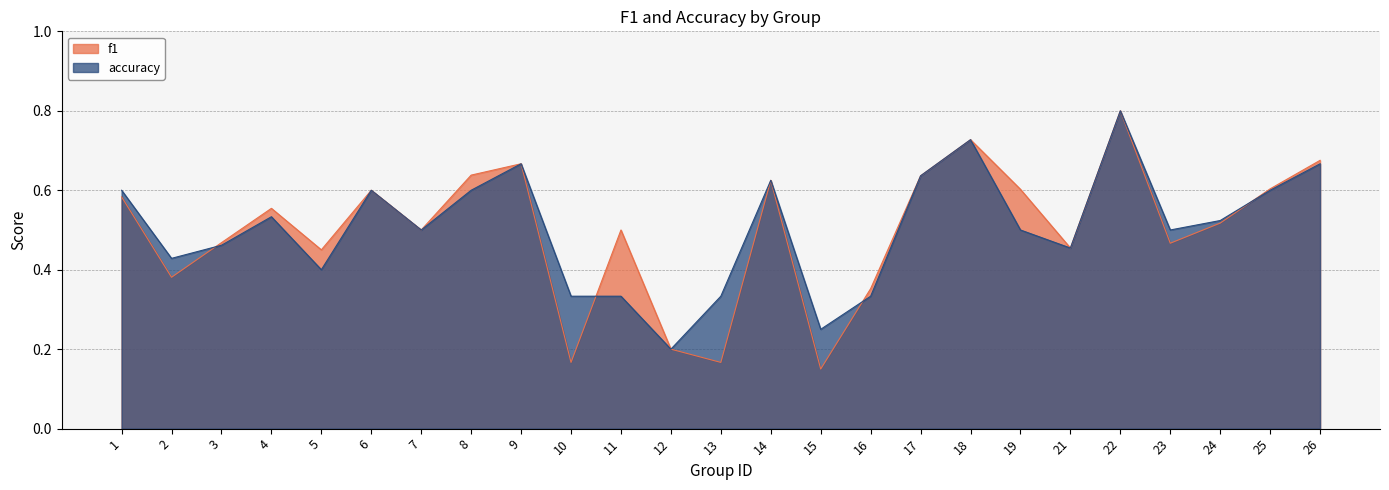

True or false: accuracy has a value of 0.2 at 11.

False